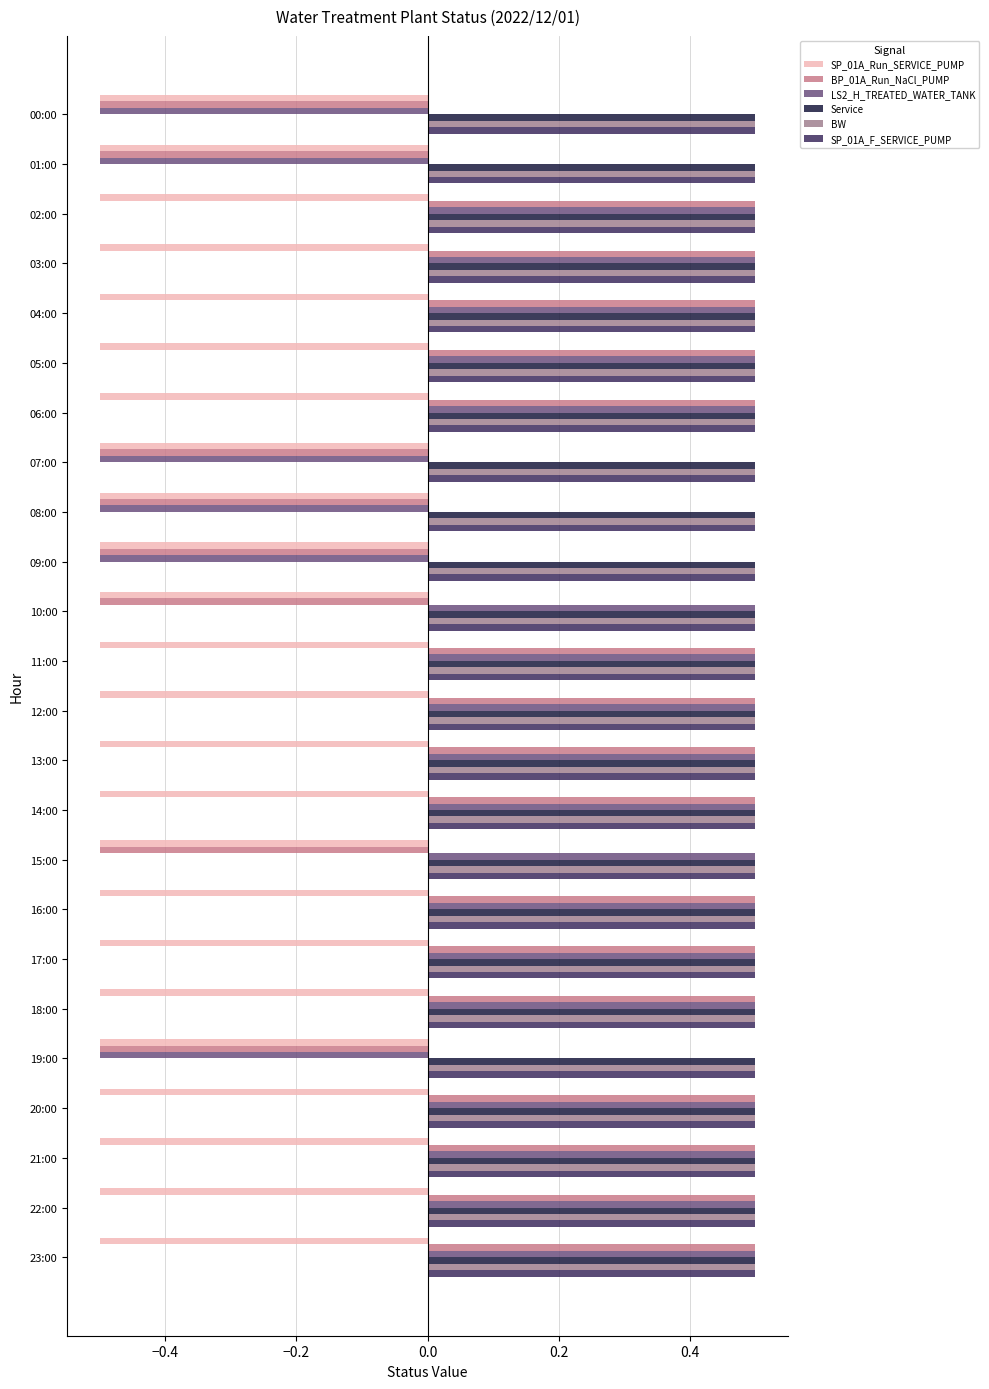

How many BP_01A_Run_NaCl_PUMP values are between 0 and 1?

16